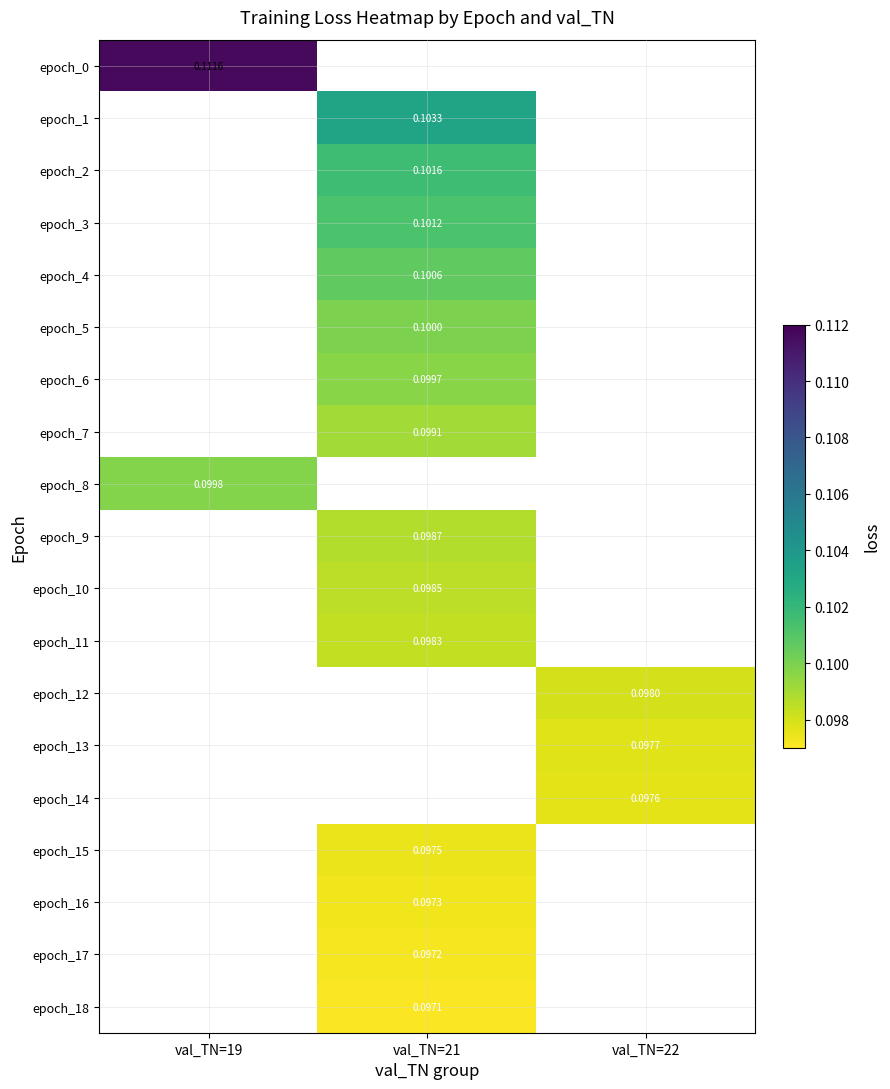

Which series has the largest range (max minus min)?

epoch_0